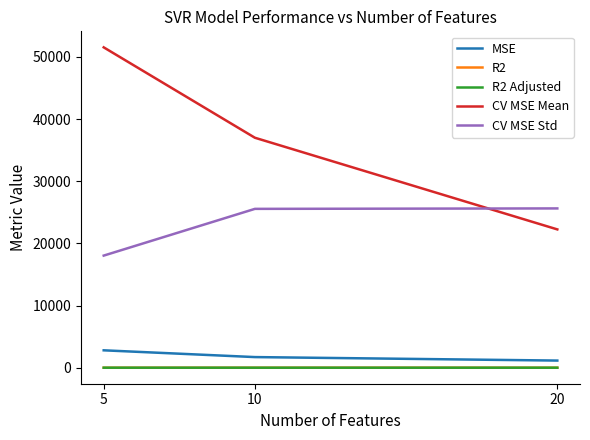

How many values in the CV MSE Mean series exceed 36990?

2